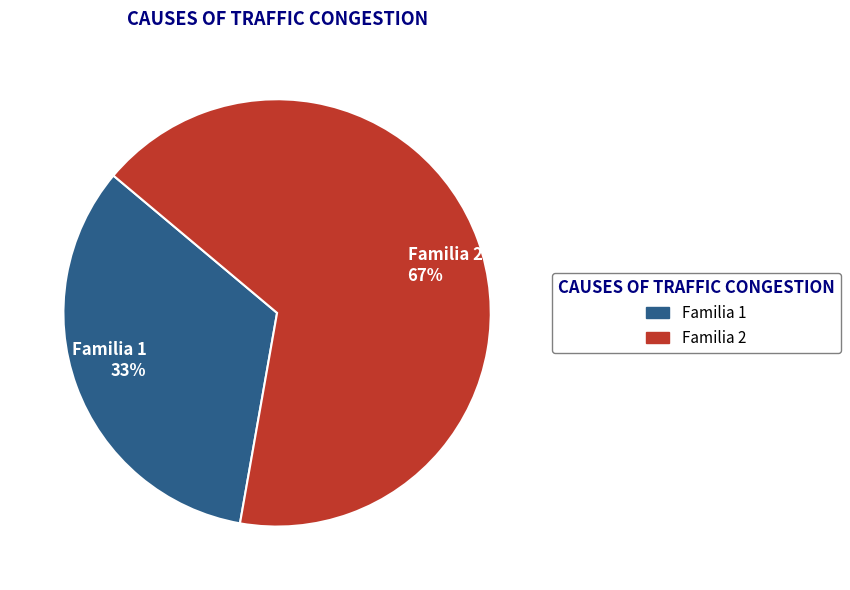

True or false: Familia 1 accounts for 21% of the total.

False